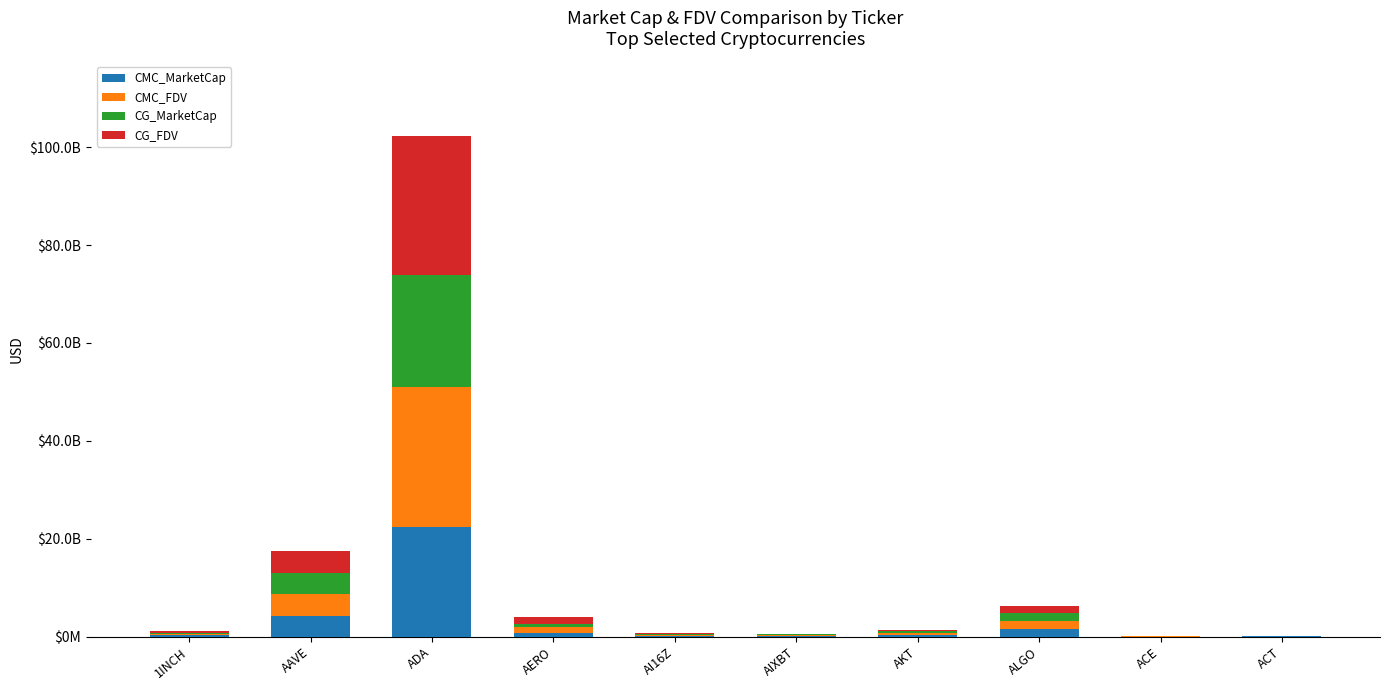

What are all the series names shown in the legend?

CMC_MarketCap, CMC_FDV, CG_MarketCap, CG_FDV